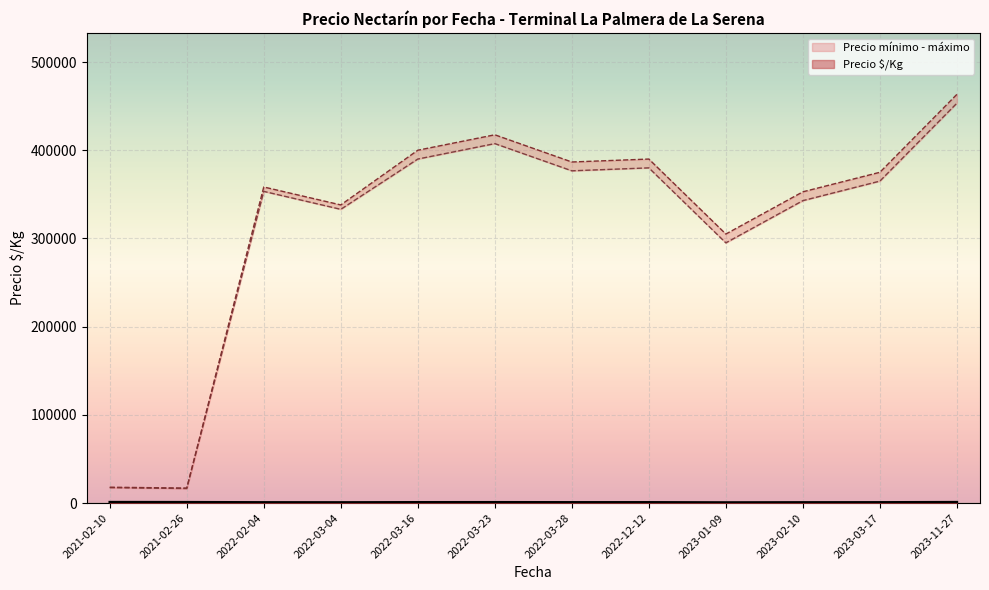

True or false: Precio mínimo and Precio $/Kg intersect in this chart.

False